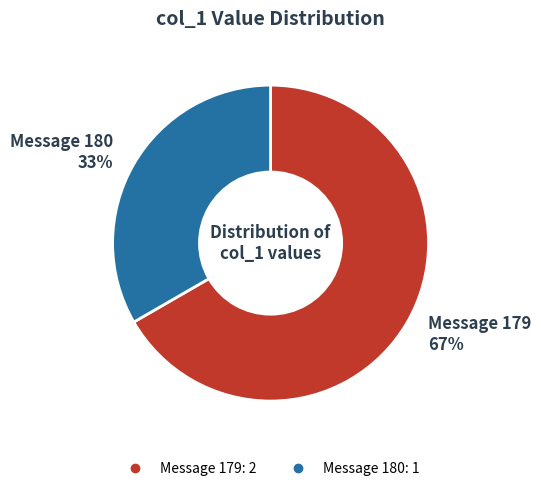

Does any single category account for the majority?

Yes